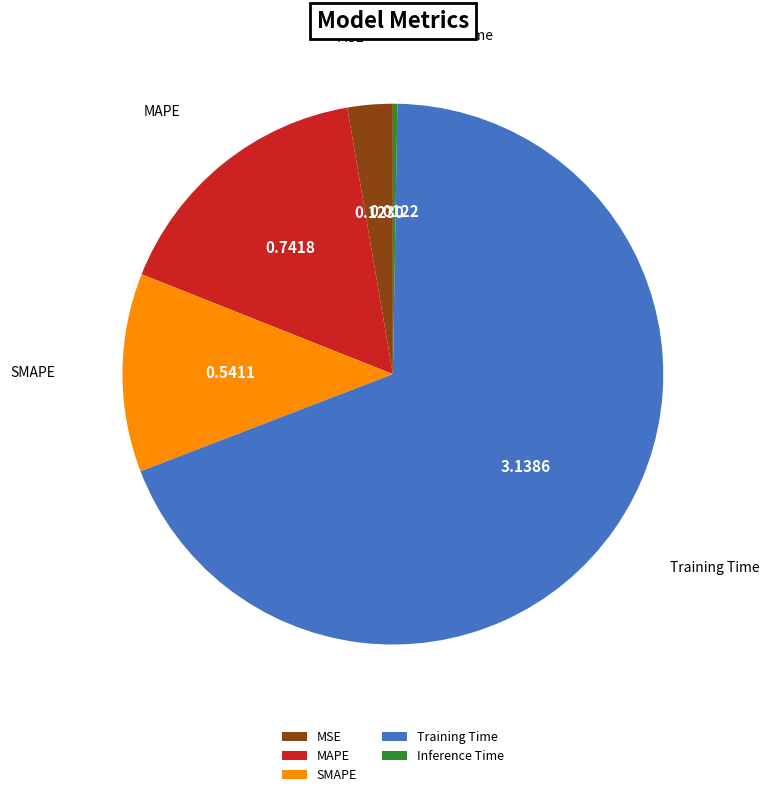

Between MSE and Training Time, which is larger?

Training Time